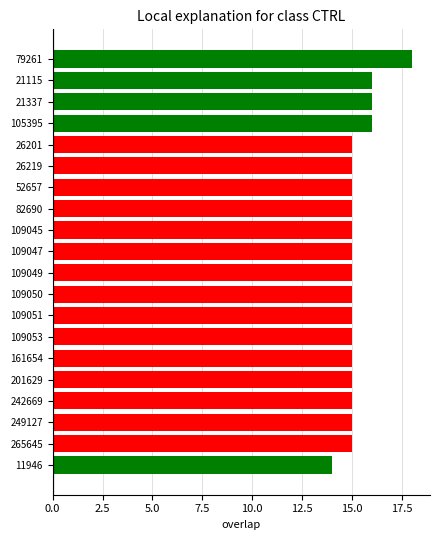

Reading bottom to top, list all the values displayed in this chart.

14	15	15	15	15	15	15	15	15	15	15	15	15	15	15	15	16	16	16	18